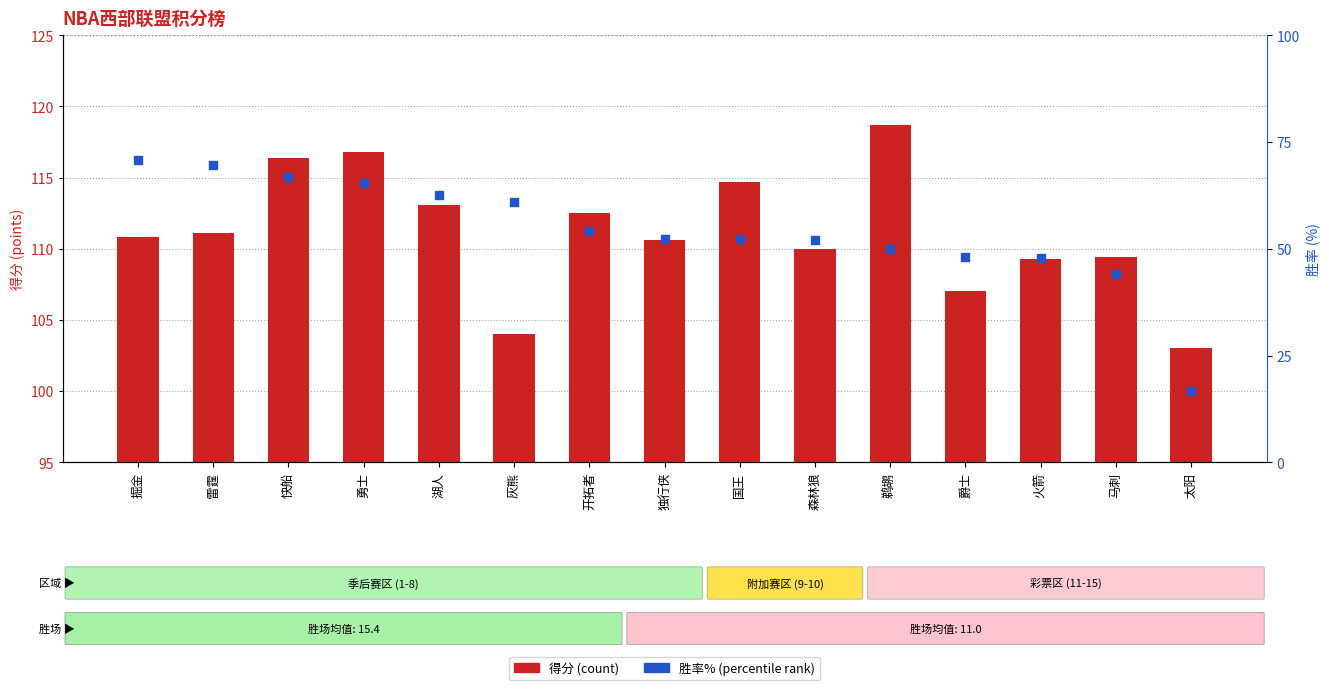

Which series has the widest spread of Y values?

胜率(%)